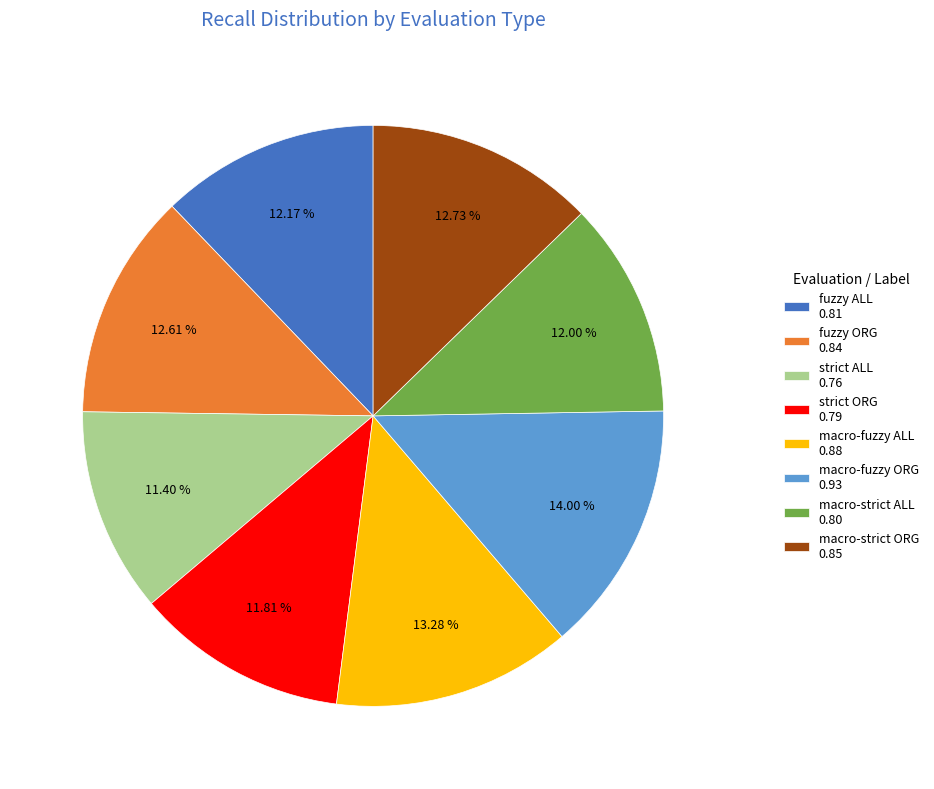

Which has a higher value, fuzzy ORG or strict ORG?

fuzzy ORG